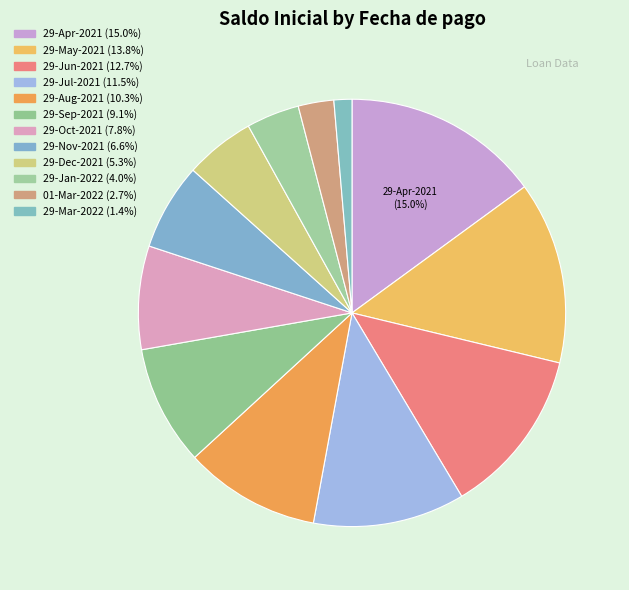

Is it true that 29-Aug-2021 is 10% of the pie?

True